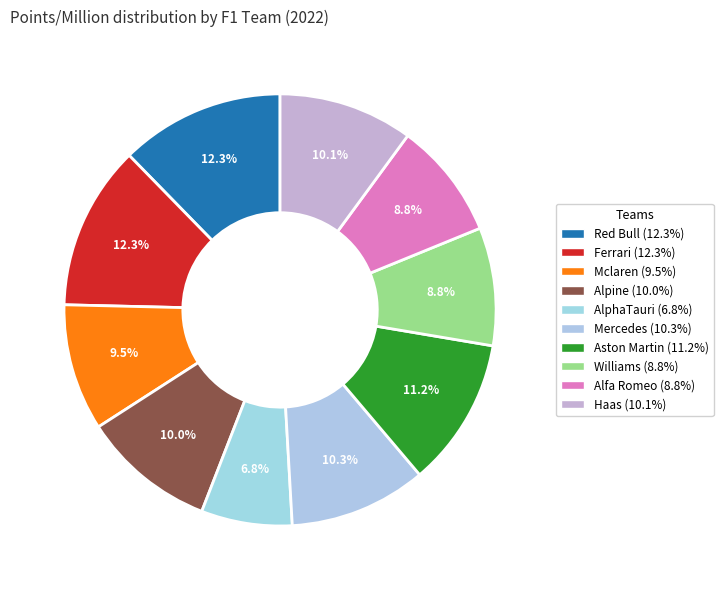

Is it true that Alpine is 3% of the pie?

False